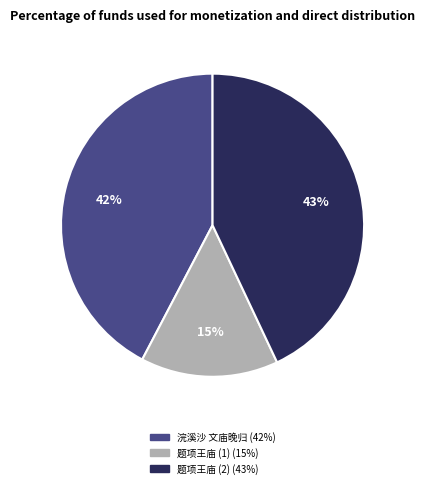

To the nearest percent, what is the difference between the largest and smallest slice percentages?

28%